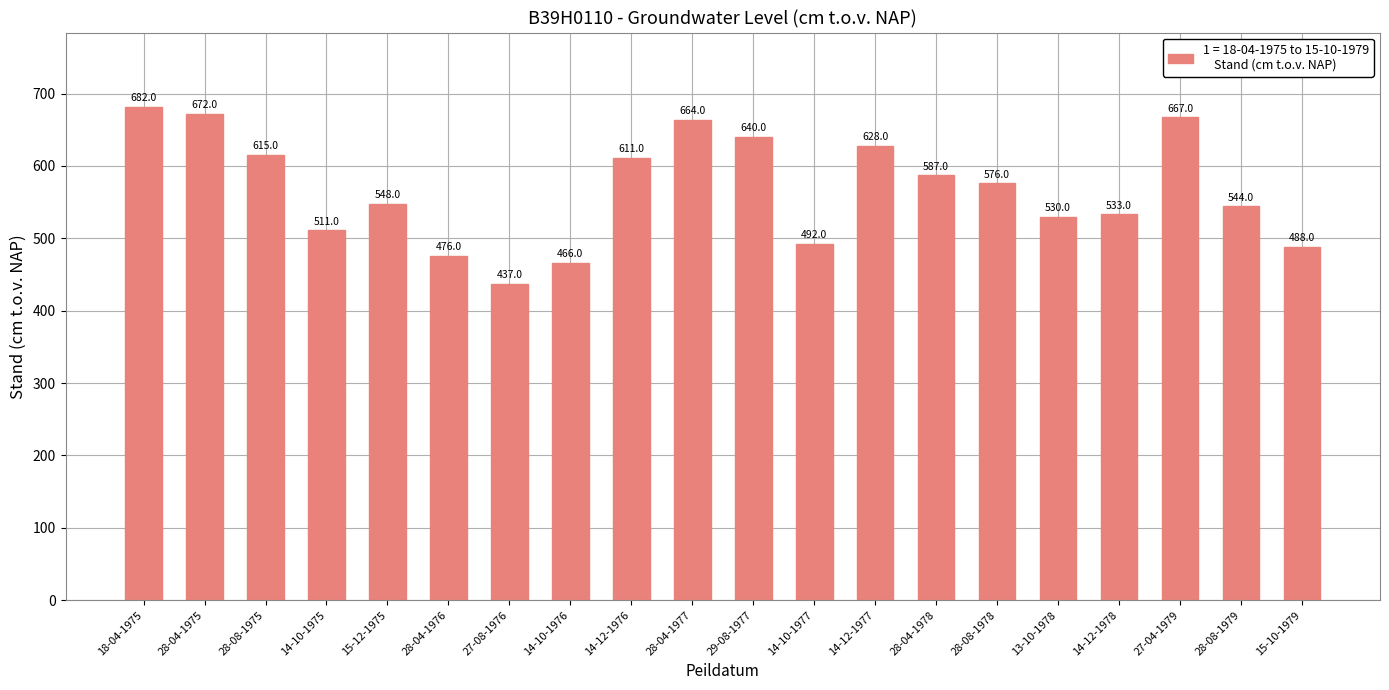

Reading left to right, transcribe all the data shown in this chart.

18-04-1975=682	28-04-1975=672	28-08-1975=615	14-10-1975=511	15-12-1975=548	28-04-1976=476	27-08-1976=437	14-10-1976=466	14-12-1976=611	28-04-1977=664	29-08-1977=640	14-10-1977=492	14-12-1977=628	28-04-1978=587	28-08-1978=576	13-10-1978=530	14-12-1978=533	27-04-1979=667	28-08-1979=544	15-10-1979=488